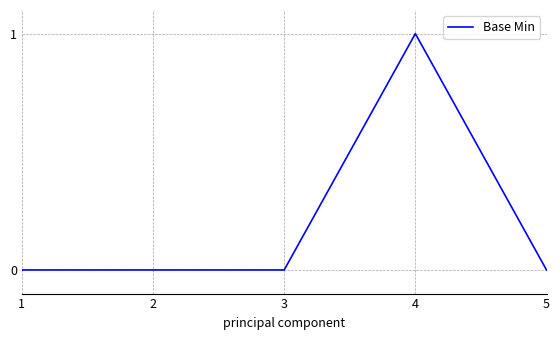

The value at 3 is -1. True or false?

False